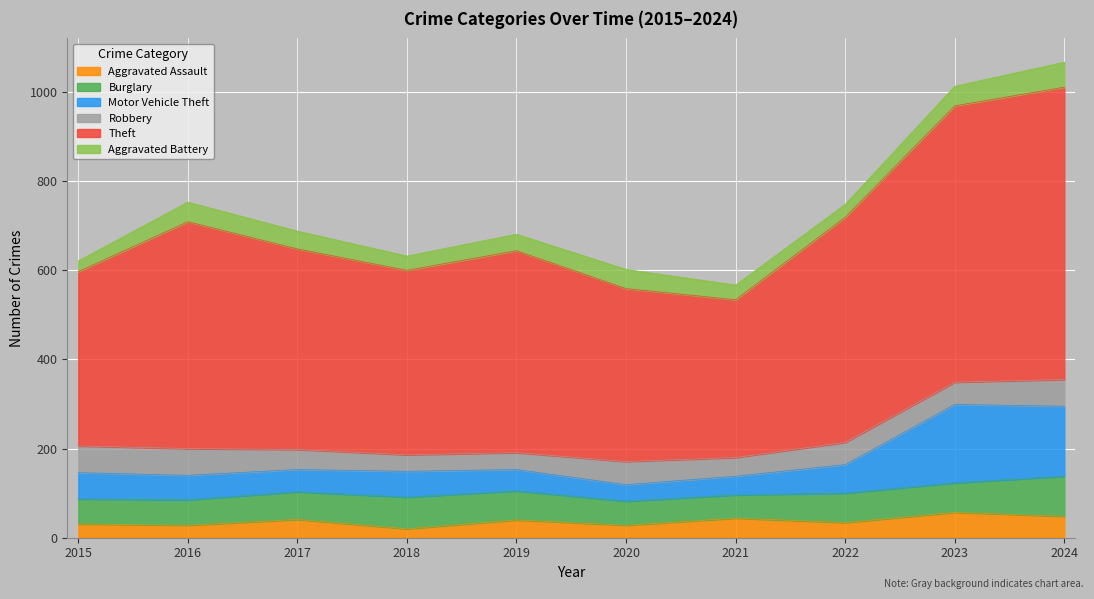

Which series changed the most between 2022 and 2024?

Theft